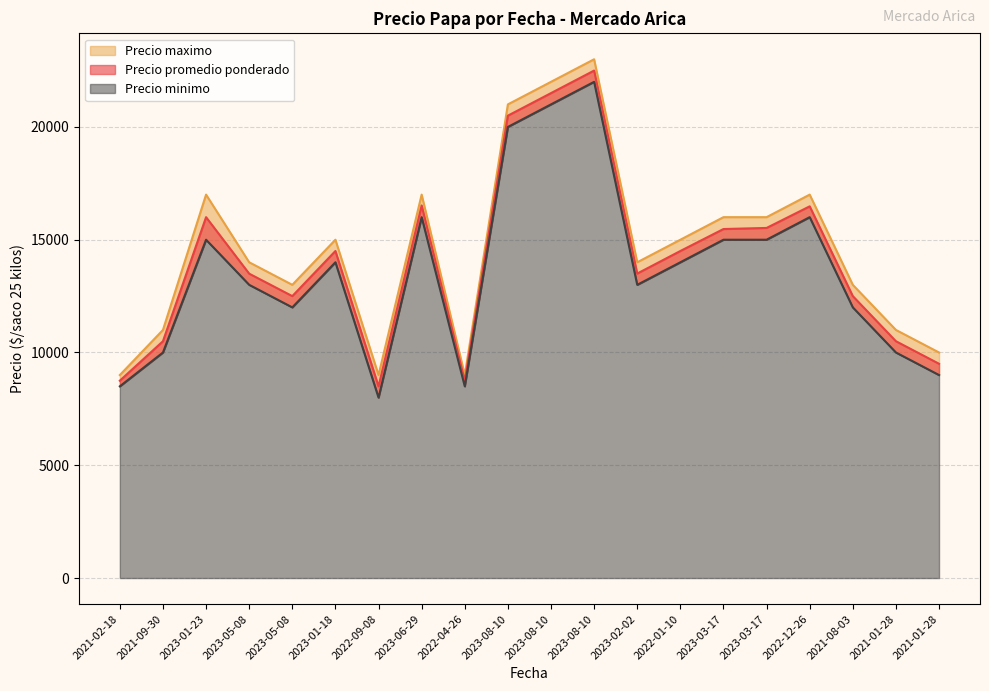

True or false: Precio maximo and Precio minimo intersect in this chart.

False